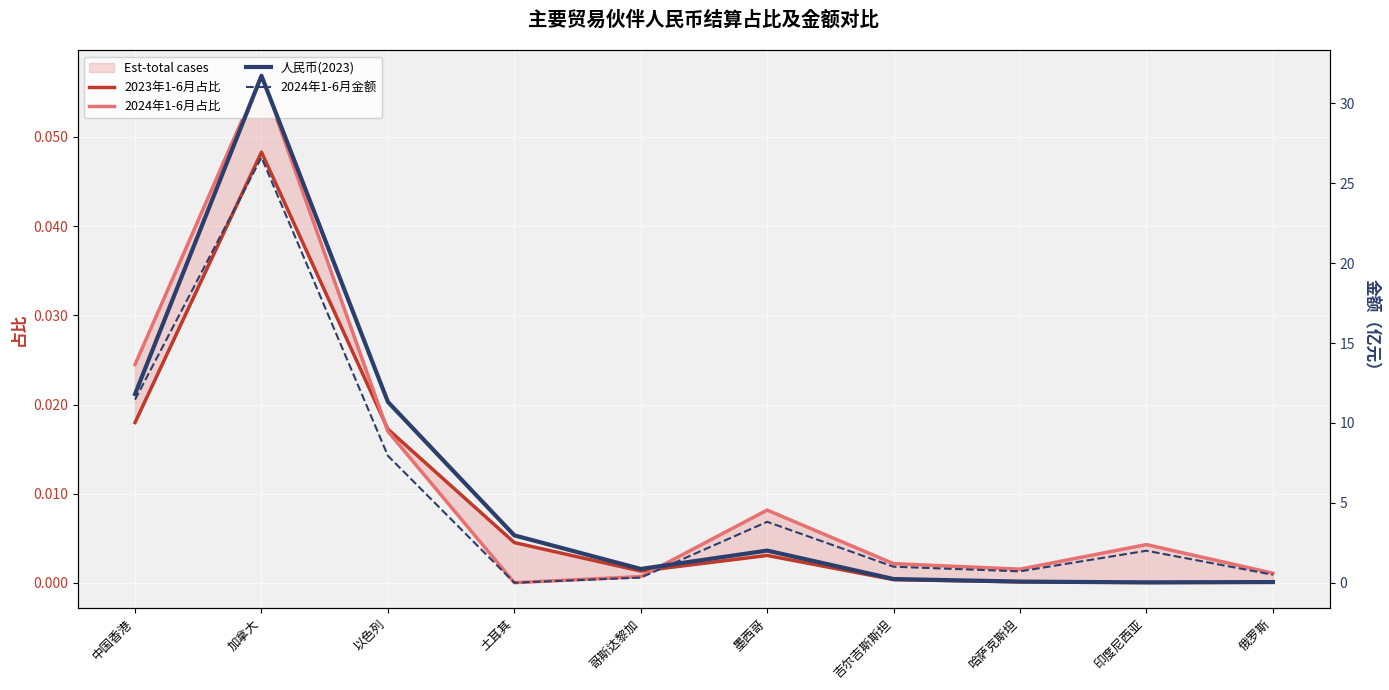

Between 以色列 and 墨西哥, which series saw the biggest shift?

人民币(2023)